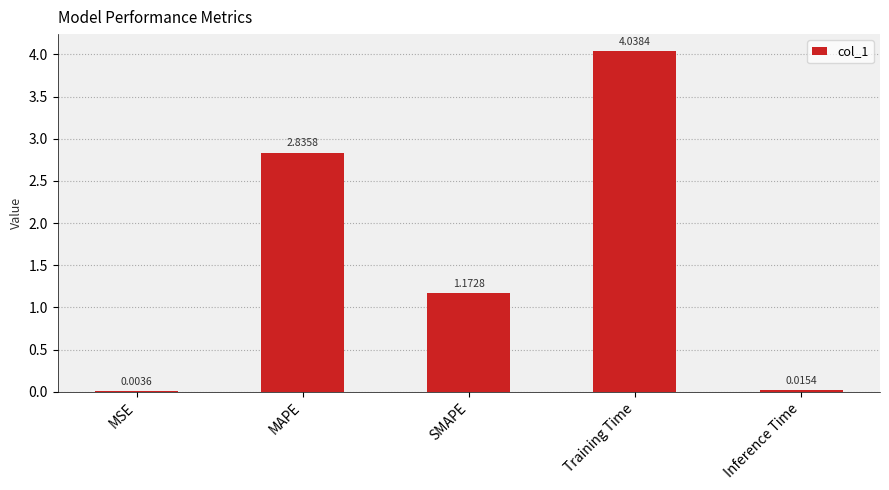

Between MSE and SMAPE, which is larger?

SMAPE